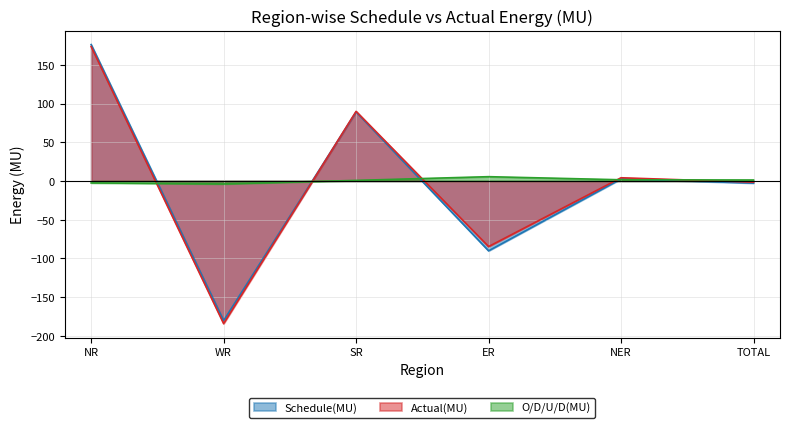

What is the sum of the O/D/U/D(MU) values at NER and WR?

-2.4